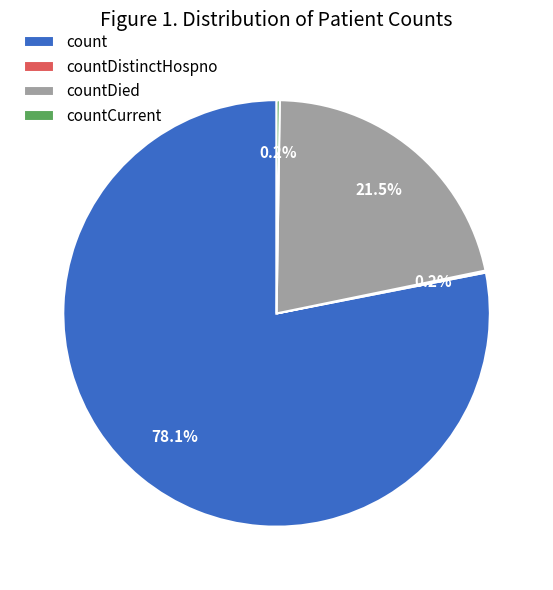

How much of the chart is everything except count?

21.9%